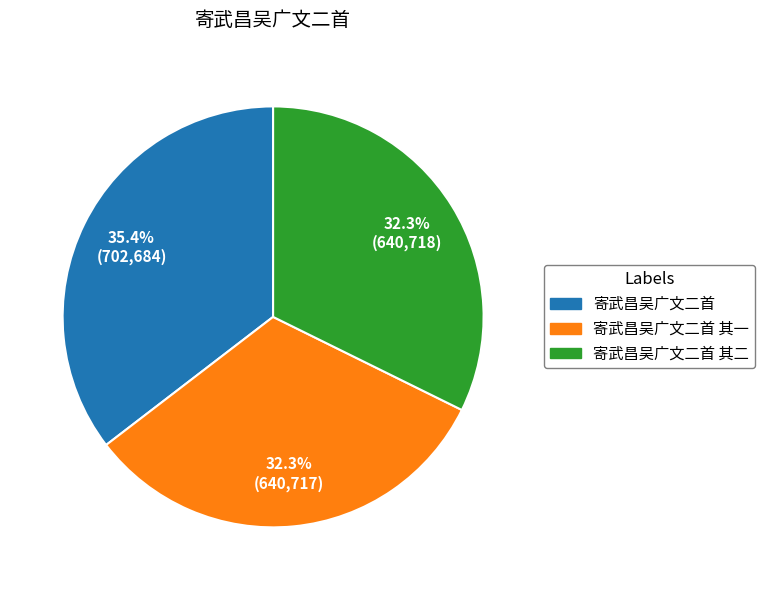

Does any single category account for the majority?

No